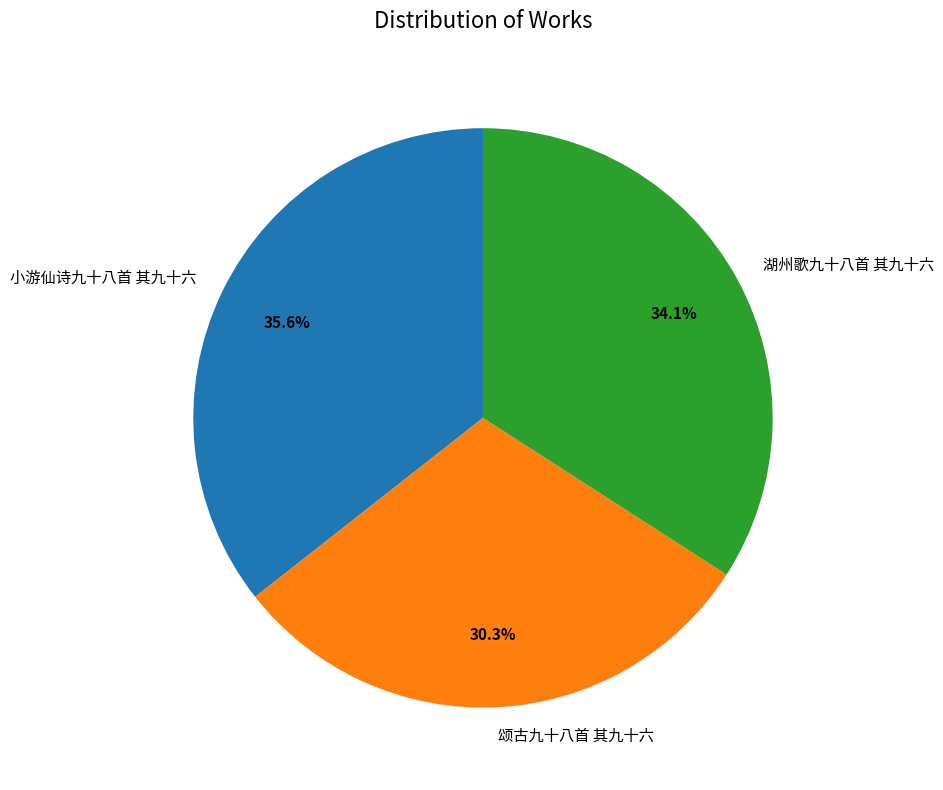

How many segments does this pie chart have?

3